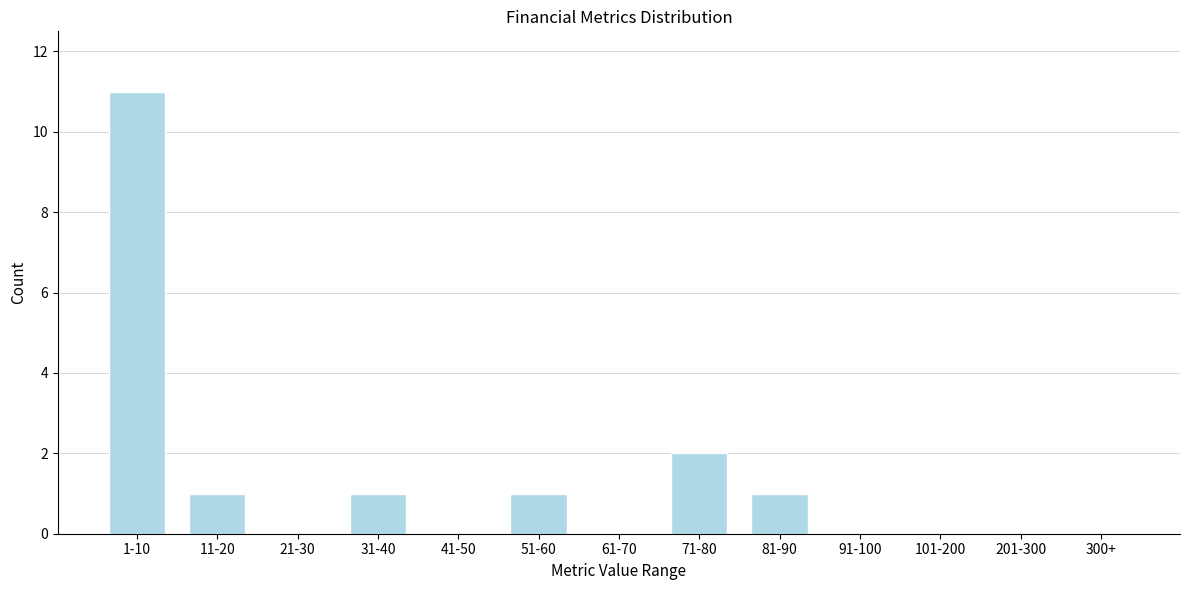

Reading left to right, what are all the values shown in this chart?

1-10=11	11-20=1	21-30=0	31-40=1	41-50=0	51-60=1	61-70=0	71-80=2	81-90=1	91-100=0	101-200=0	201-300=0	300+=0